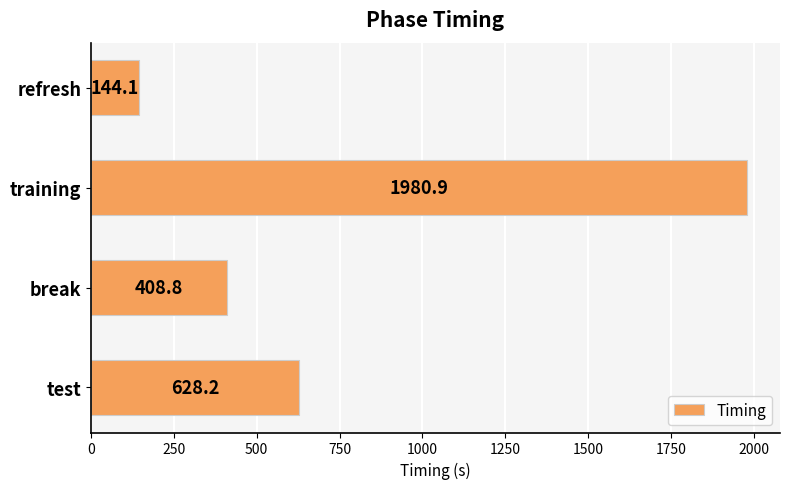

What is the greatest value displayed?

1980.9